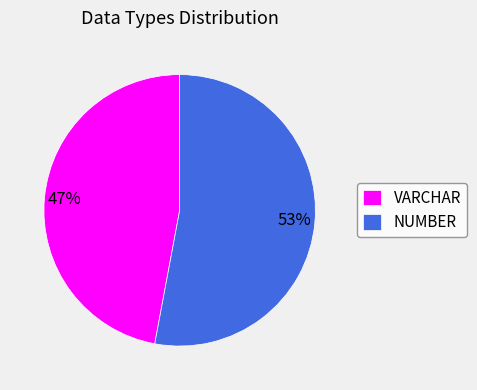

To the nearest percent, what percentage of the pie is VARCHAR?

47%